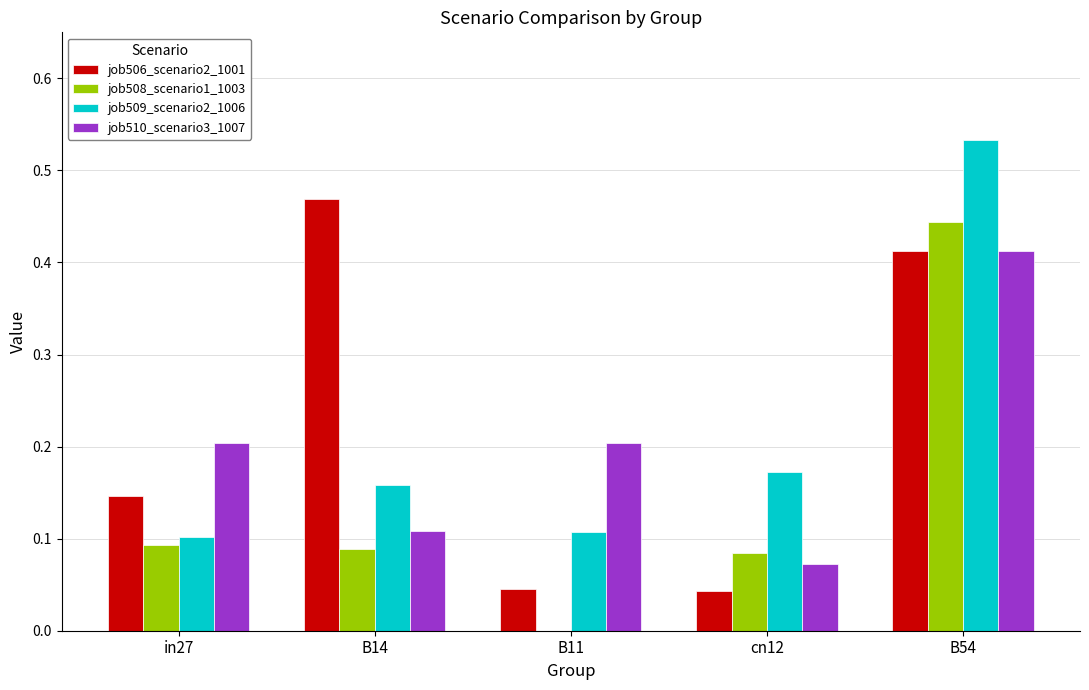

What is the sum of the job509_scenario2_1006 values at B54 and in27?

0.6